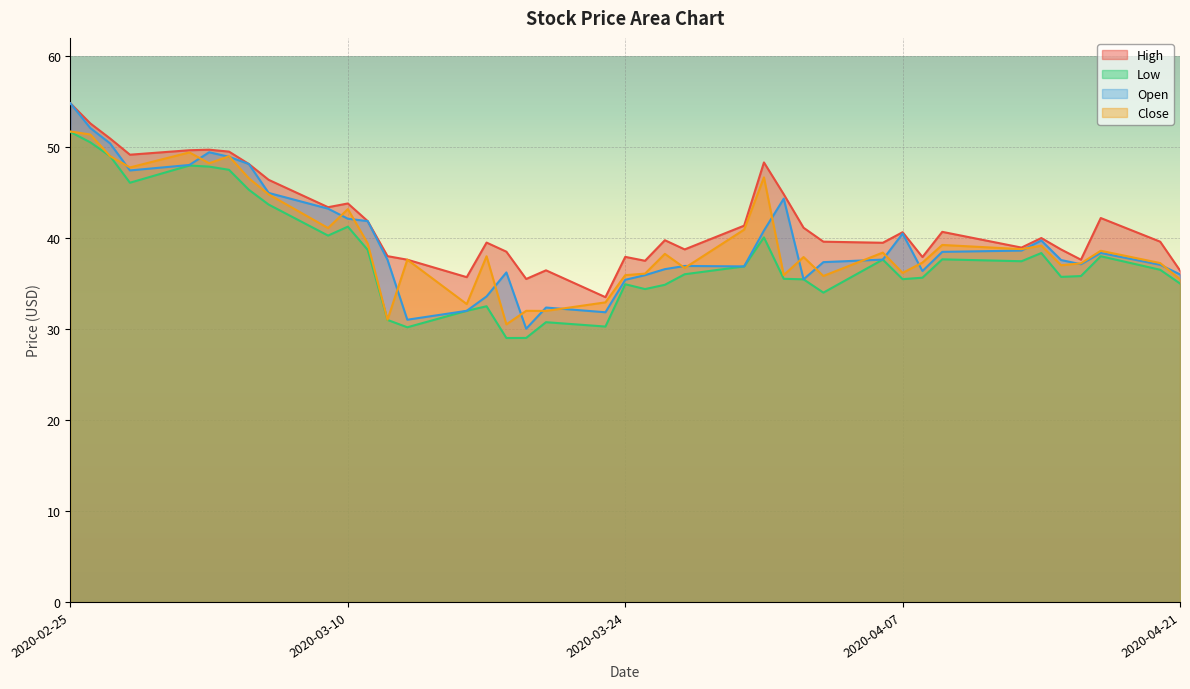

Which category has the lowest value in the High series?

2020-03-23